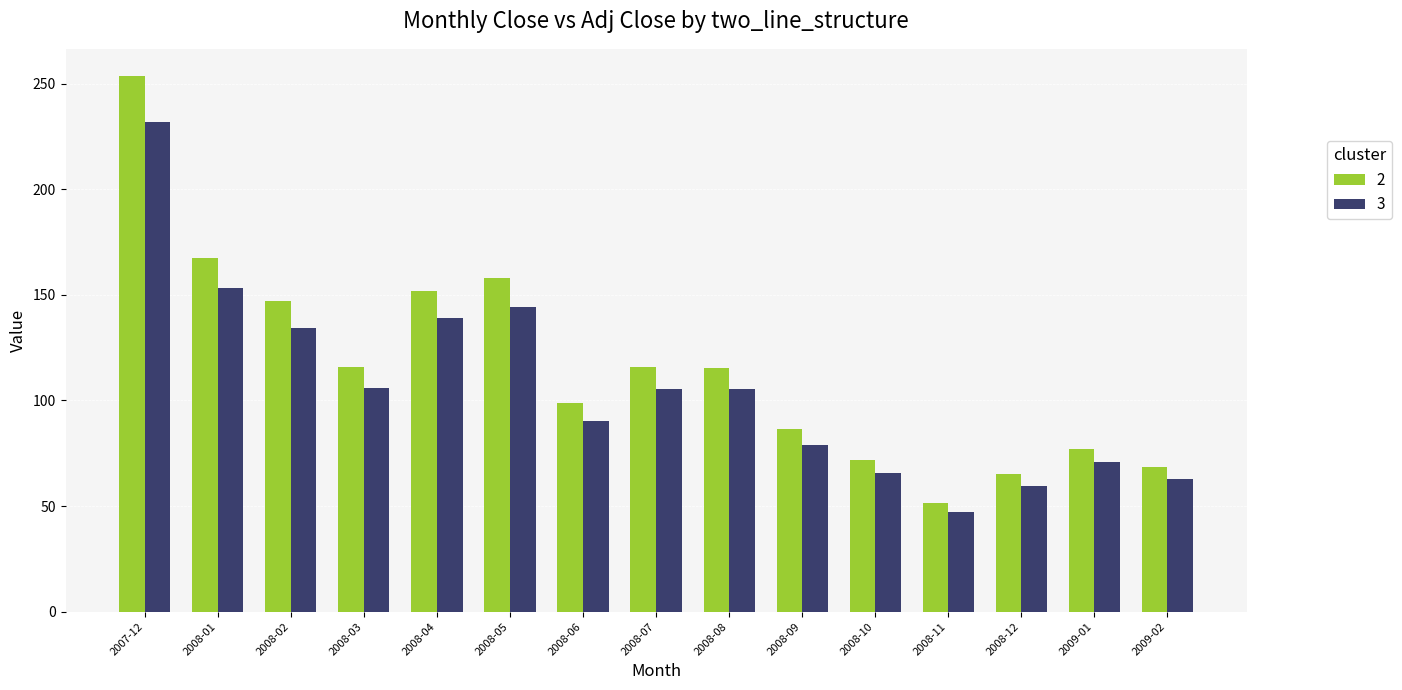

Rank the series by their maximum value, from highest to lowest.

2, 3